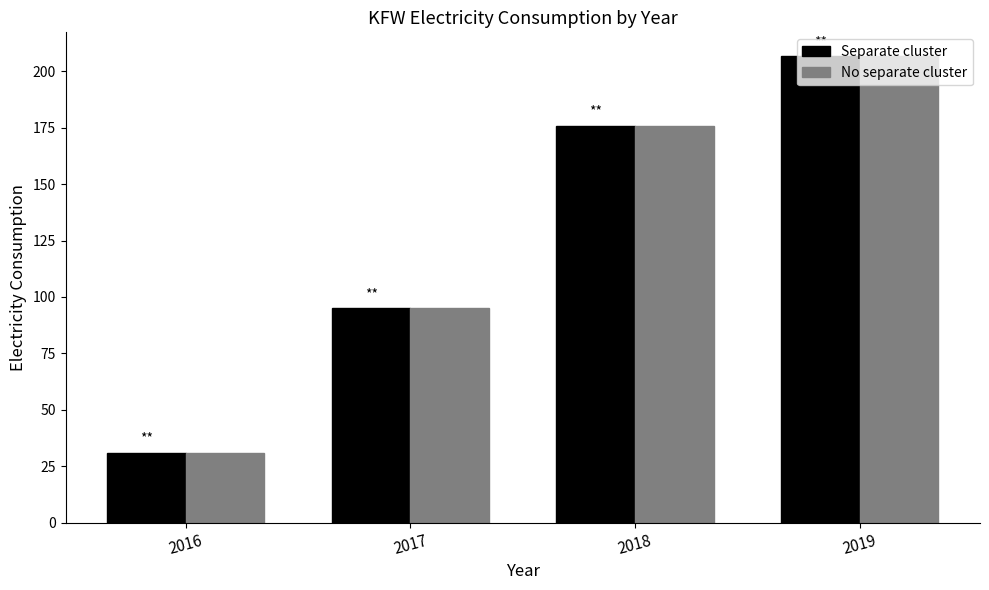

The Separate cluster series shows 176 at 2018. True or false?

True